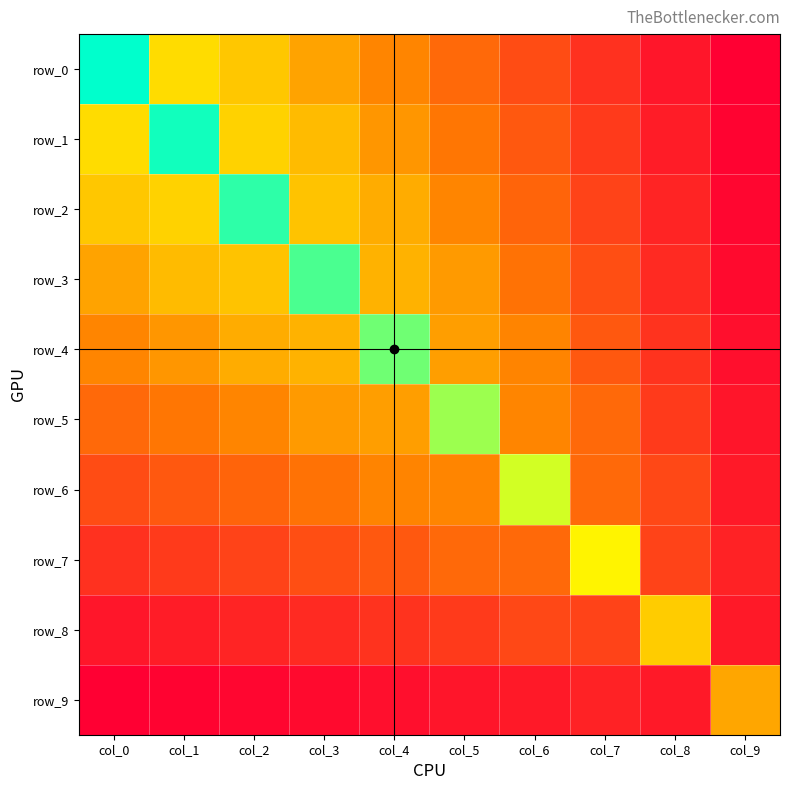

Between col_8 and col_1, which is larger?

col_1